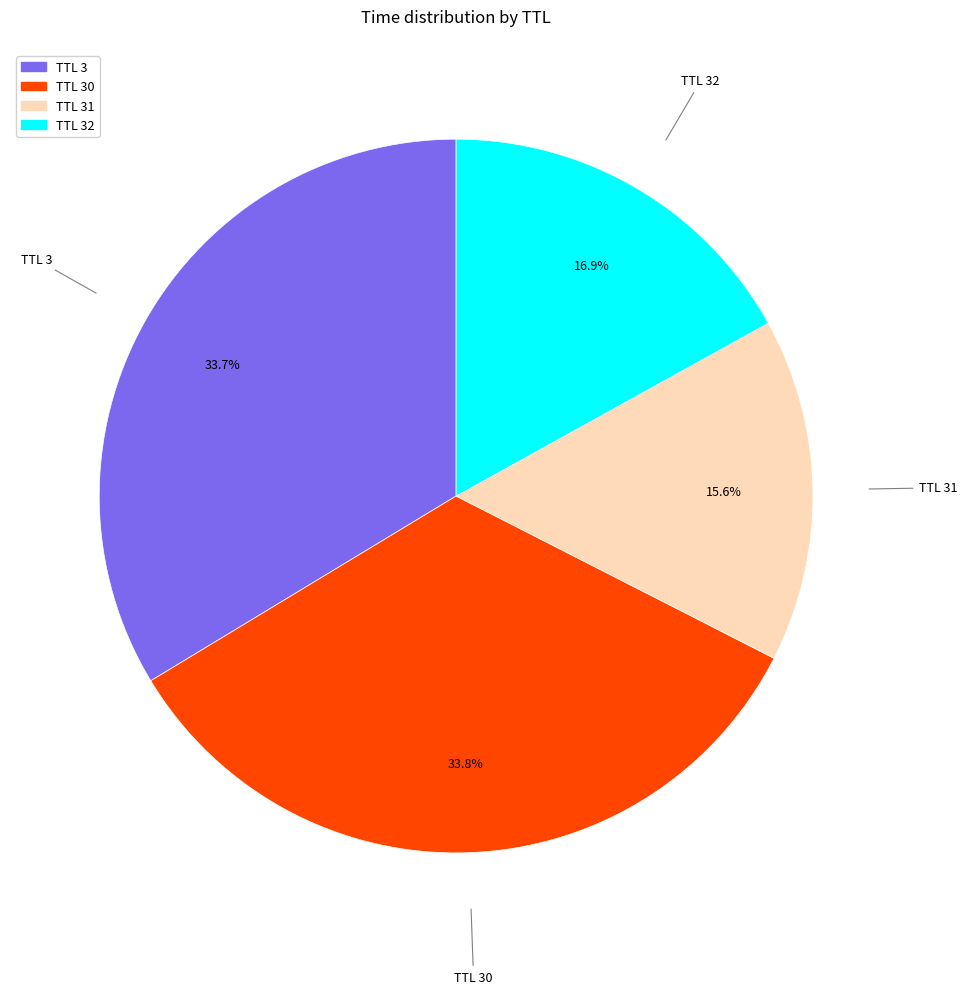

Is there a majority slice in this chart?

No